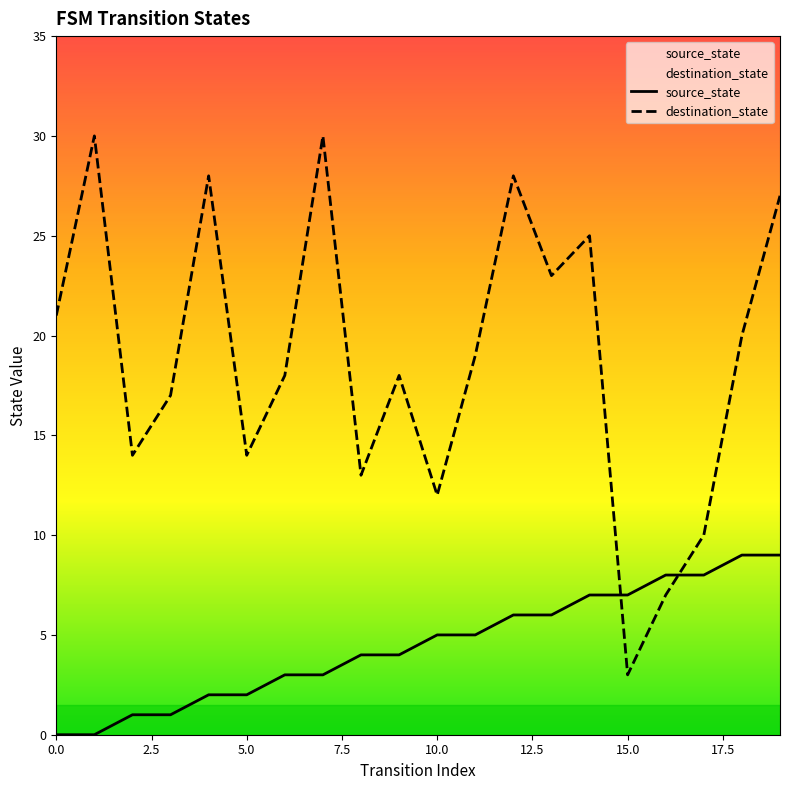

What is the minimum value for destination_state?

3